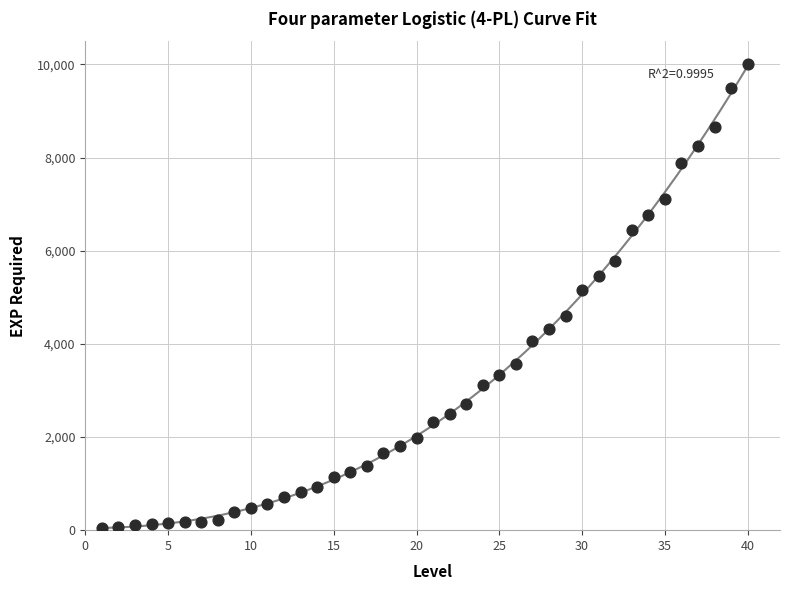

What Y value in the scatter plot is closest to 5022?

5165